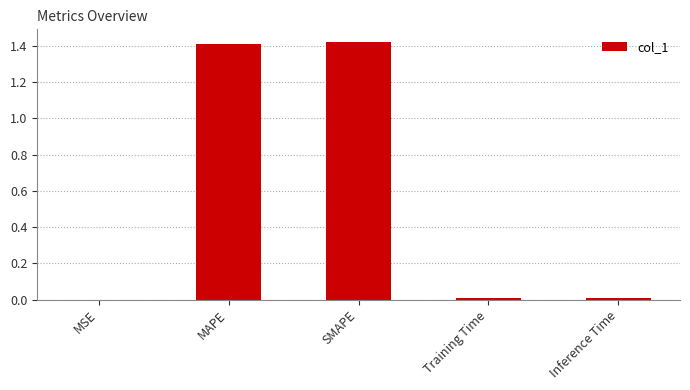

What is the sum of all values?

2.8